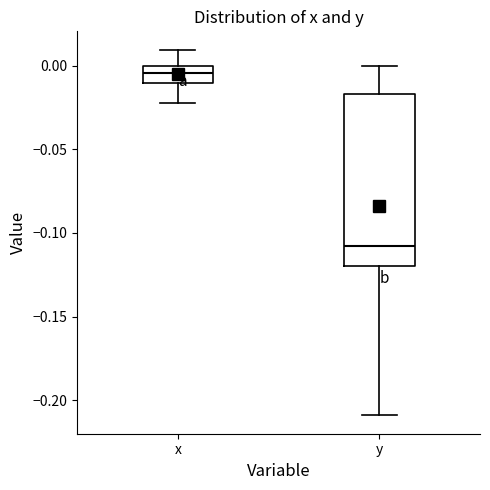

Which box's median line is the highest?

x